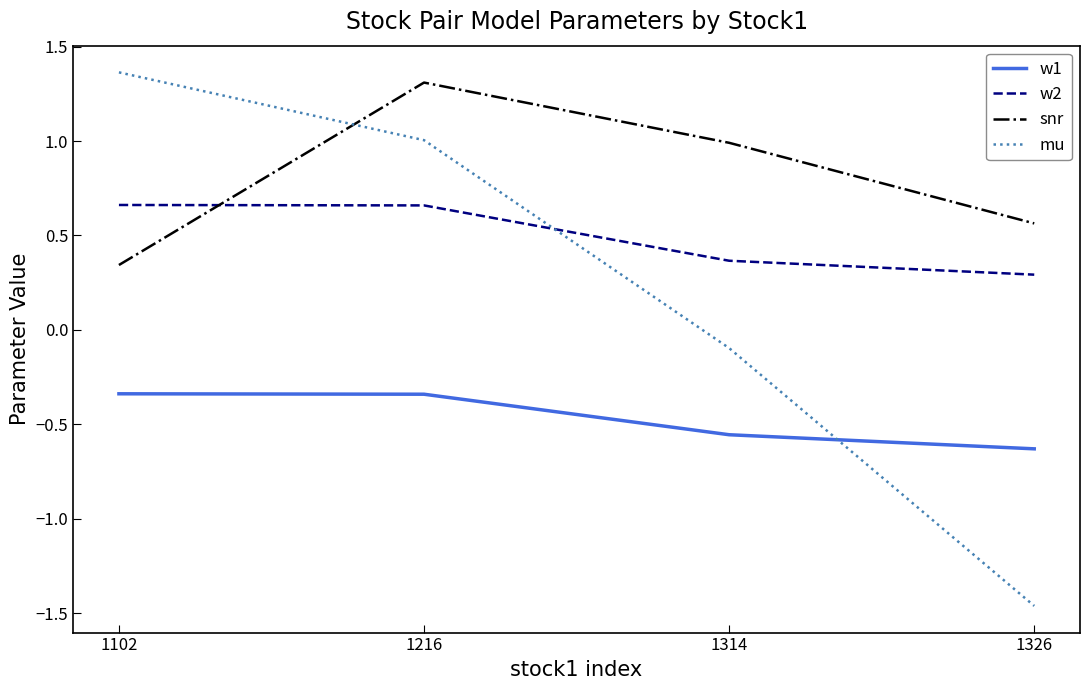

What is the average value of the mu series?

0.2